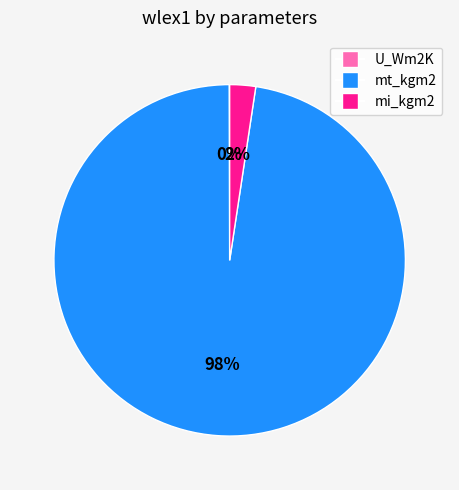

Is there a majority slice in this chart?

Yes